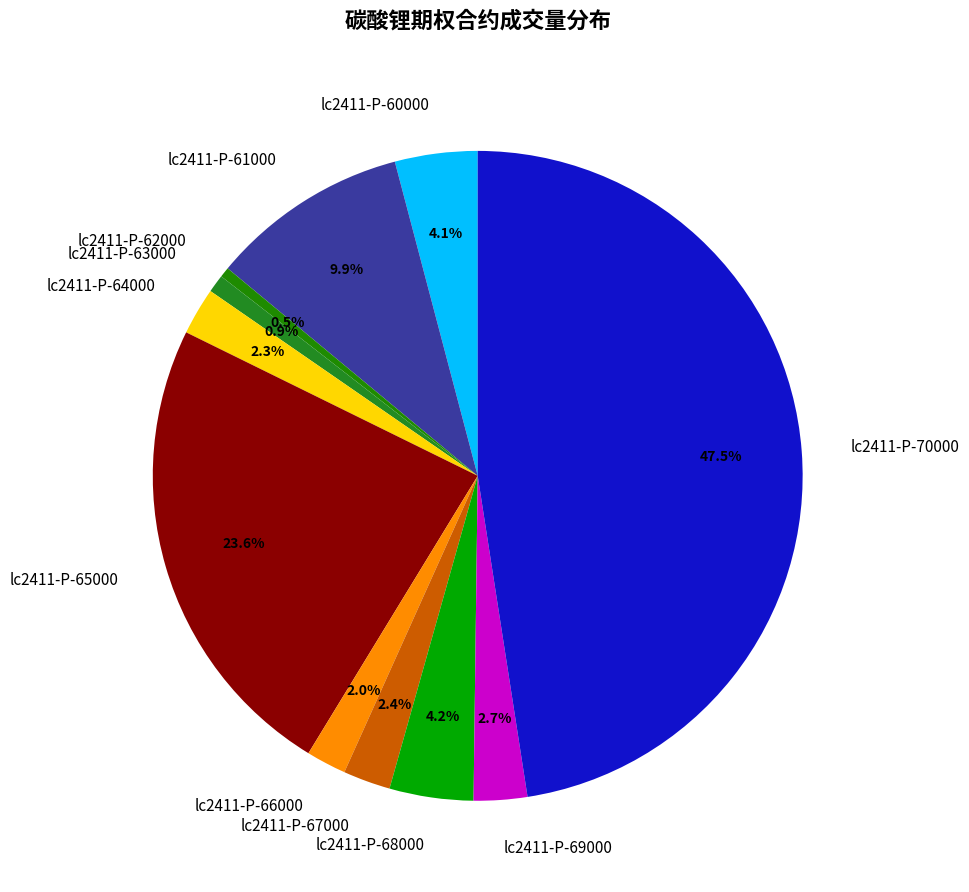

Does any single category account for the majority?

No